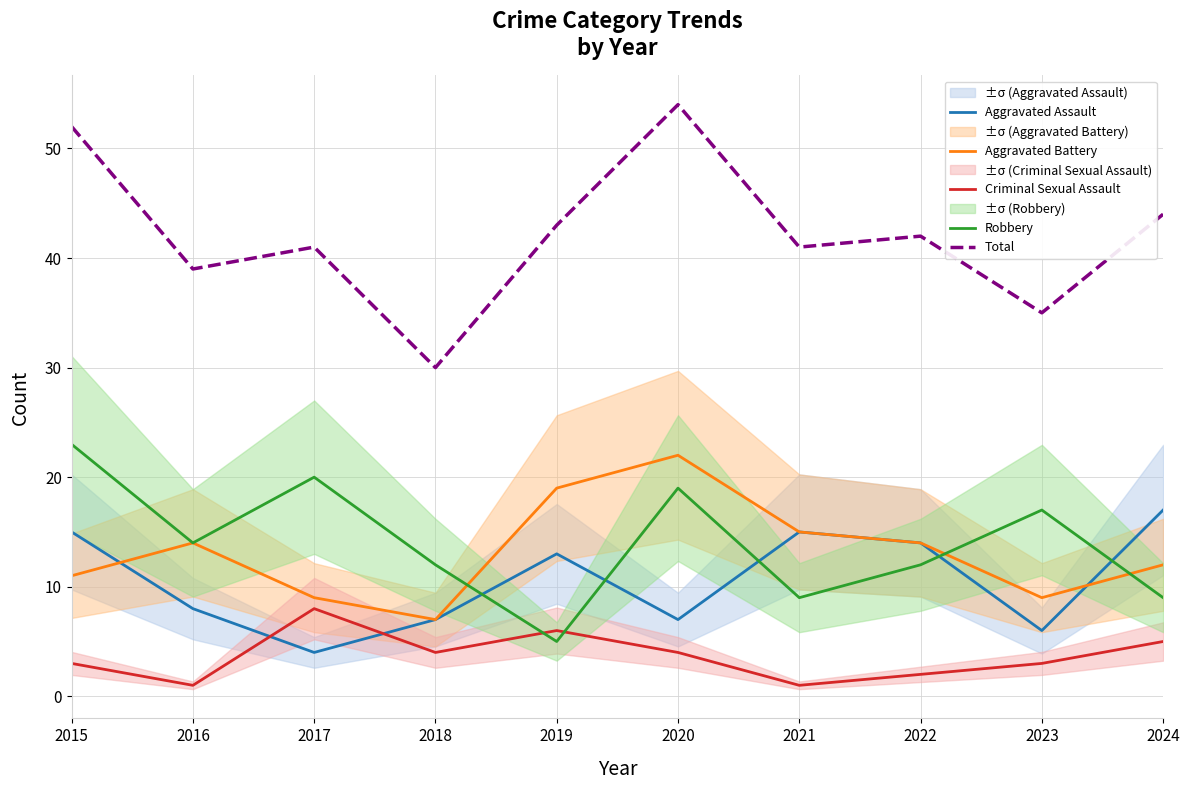

True or false: Criminal Sexual Assault and Total cross at least once.

False